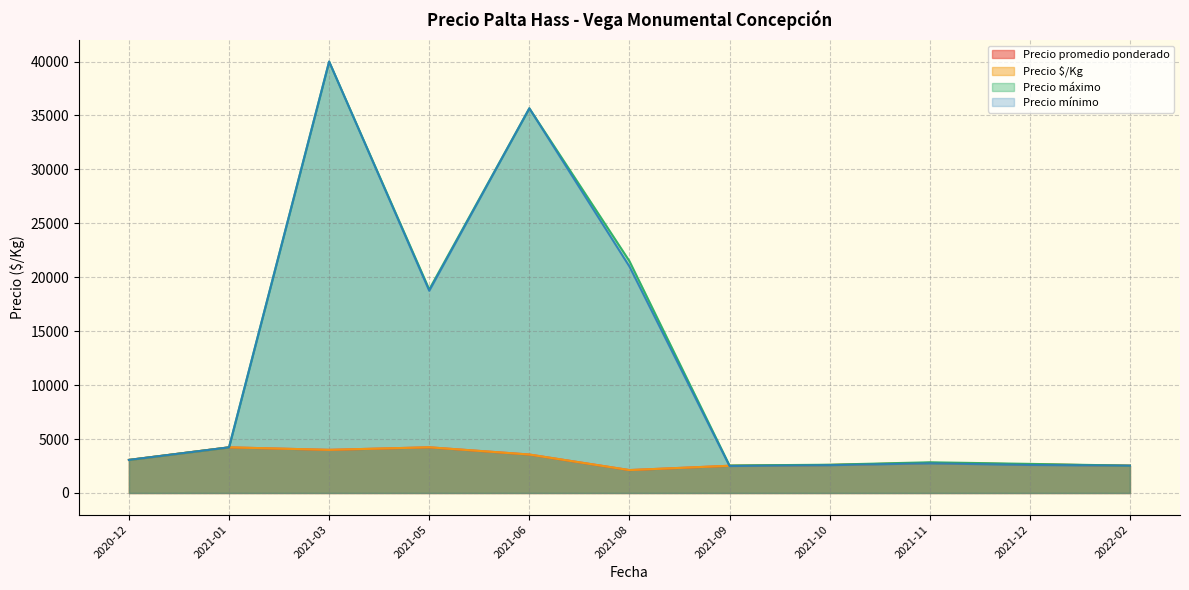

Does the chart display data point markers on the line(s)?

No